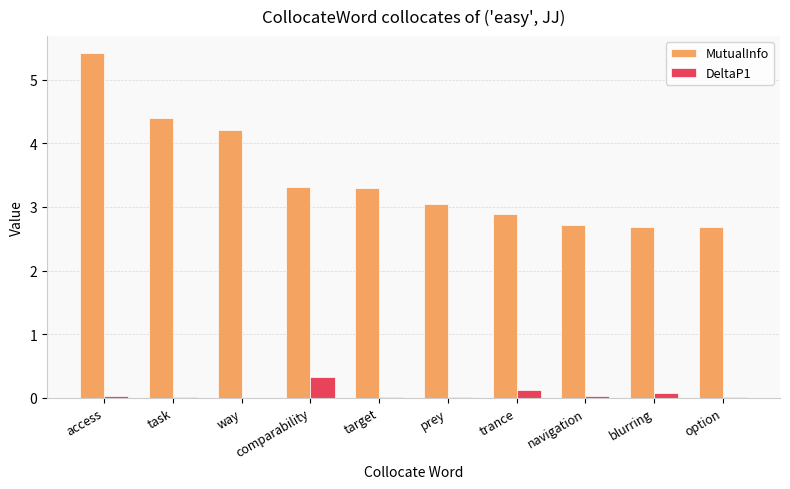

Which series has the largest total across all categories?

MutualInfo